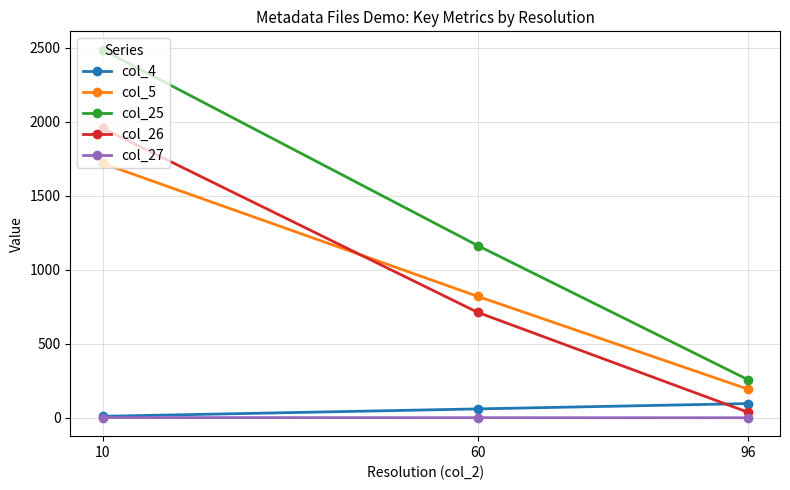

What is the difference between the col_26 values at 60 and 96?

674.0